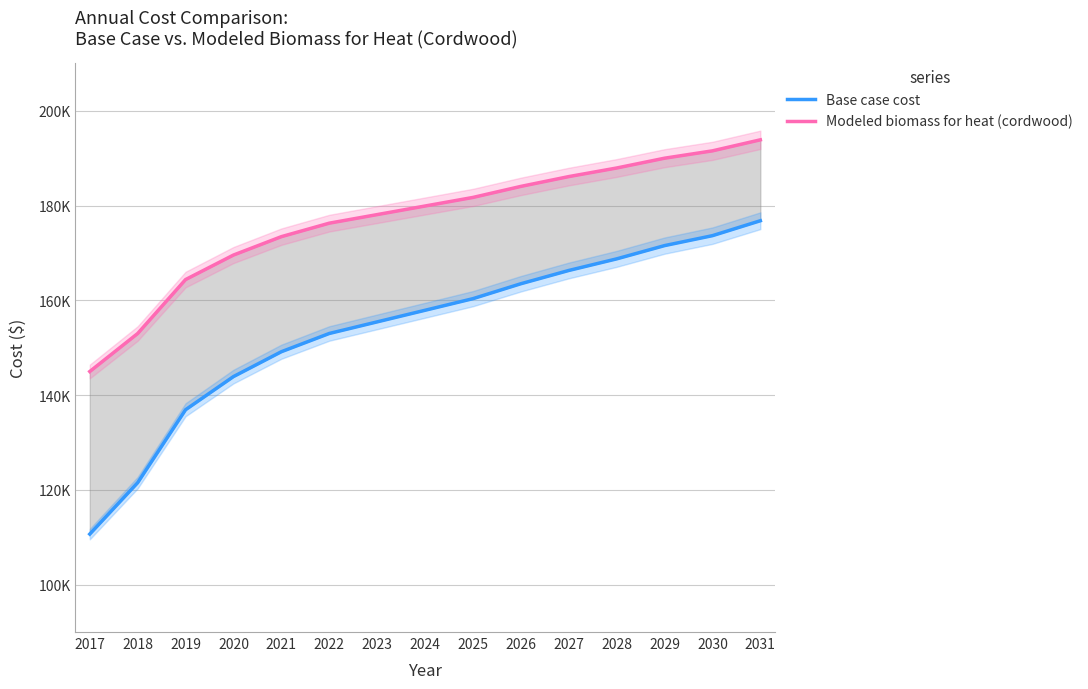

Between 2017 and 2030, which series saw the biggest shift?

Base case cost